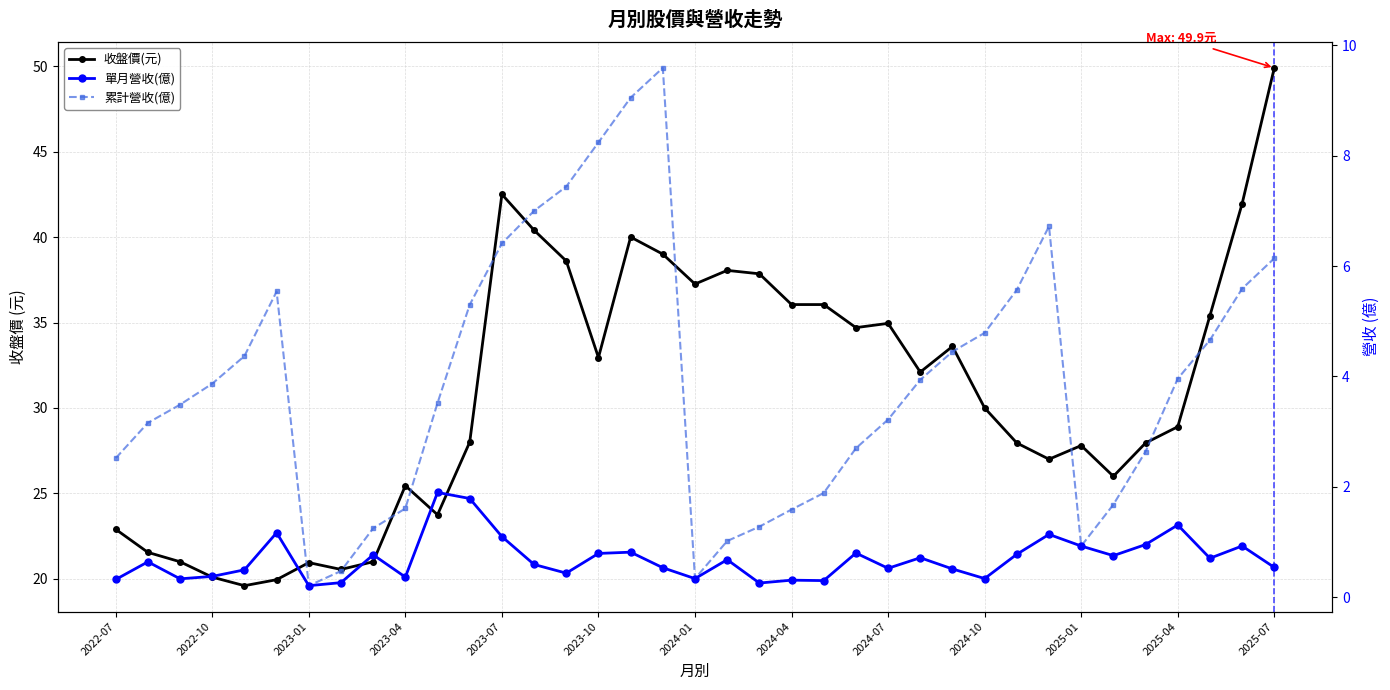

What is the maximum value for 累計營收(億)?

9.6